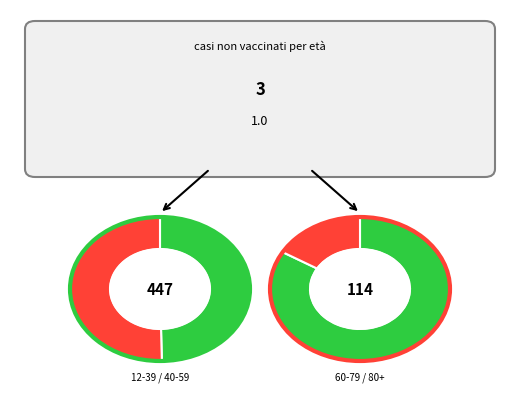

True or false: 60-79 accounts for 17% of the total.

True